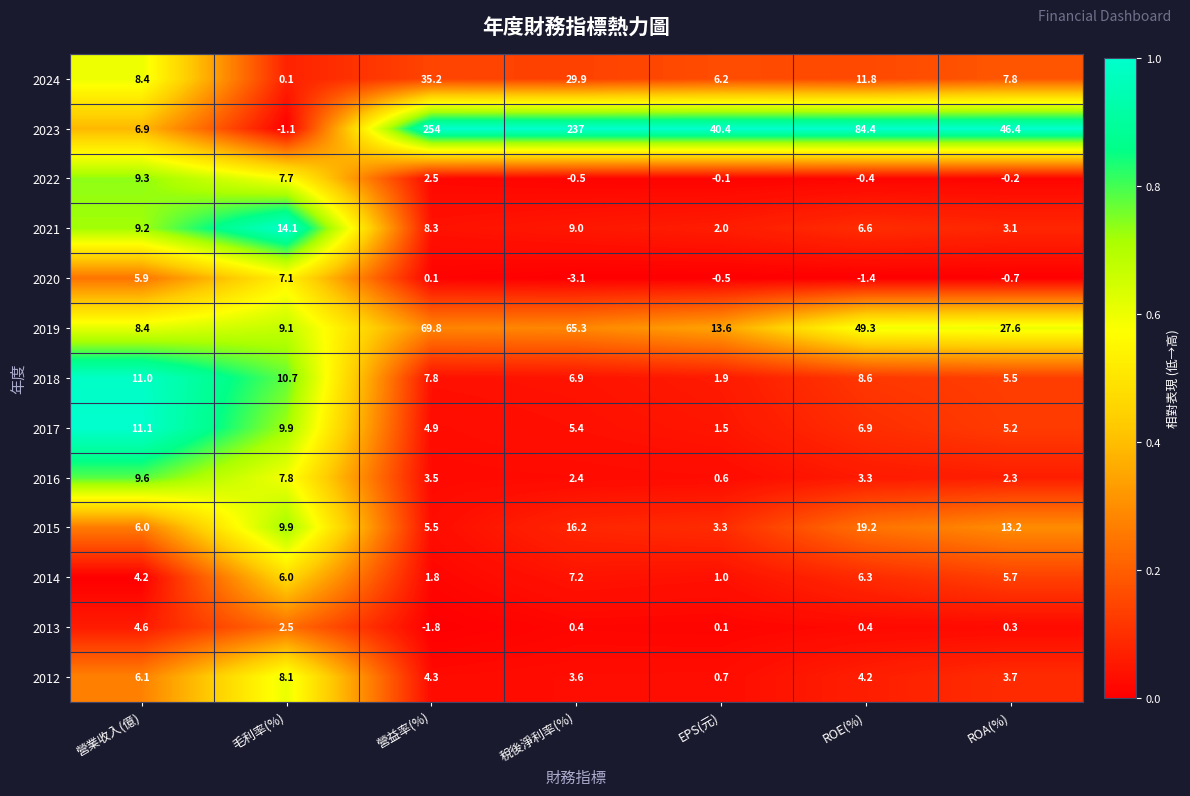

What is the difference between the 2024 values at 稅後淨利率(%) and 營業收入(億)?

21.5